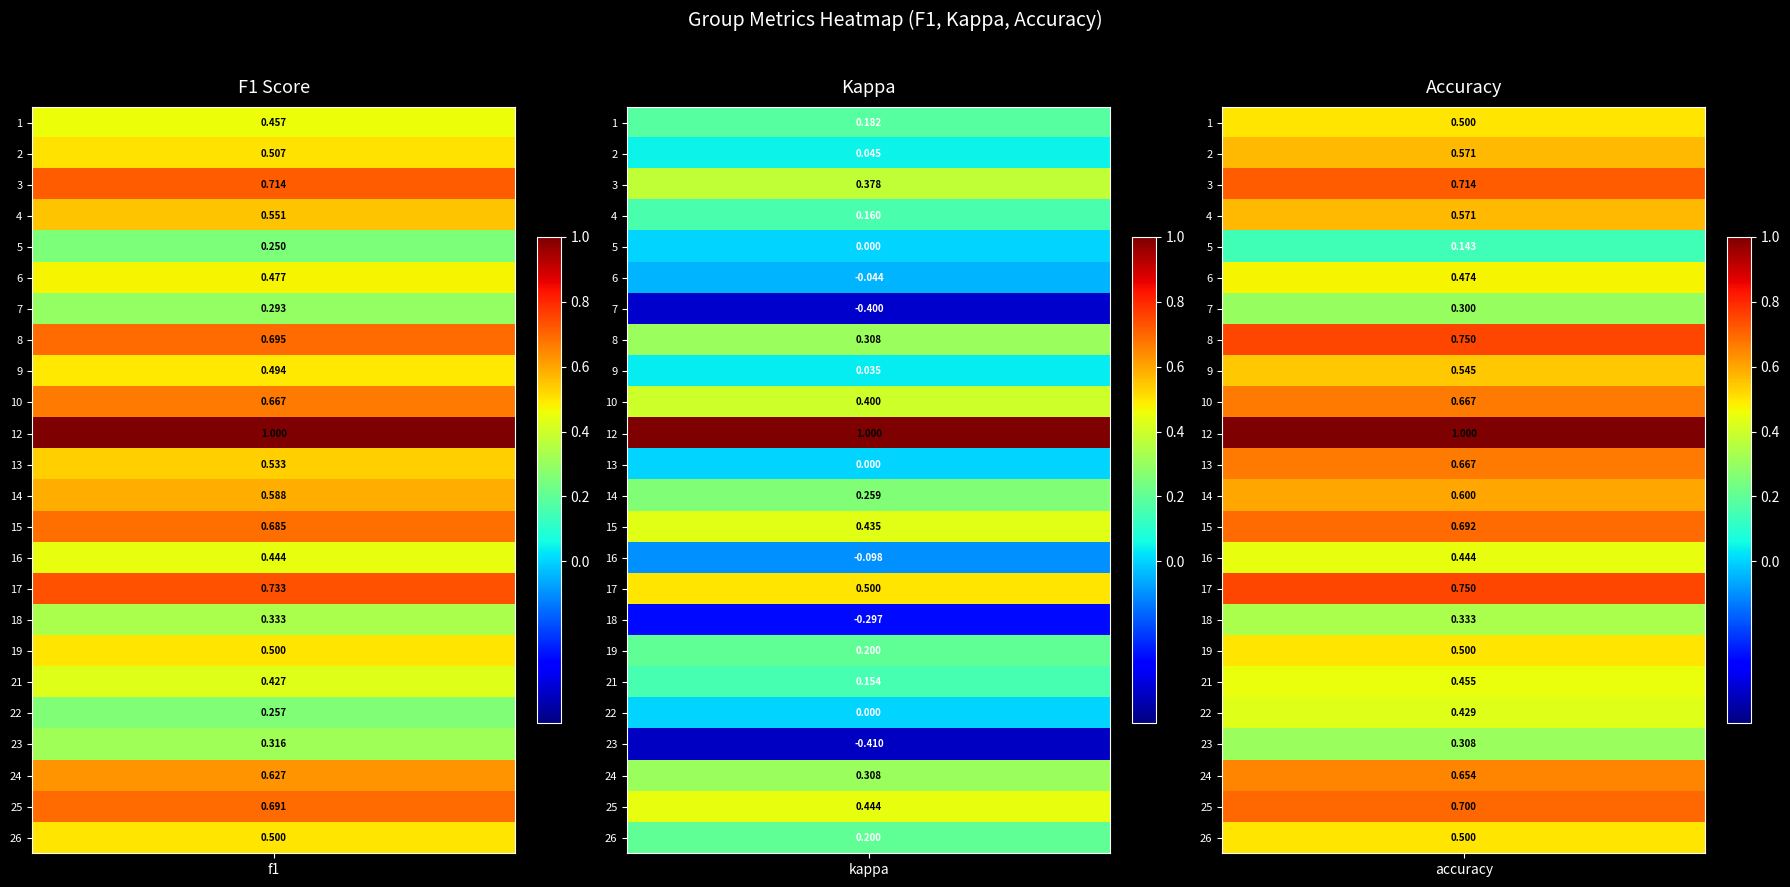

The value of 7 at 0 is 0.5. True or false?

False